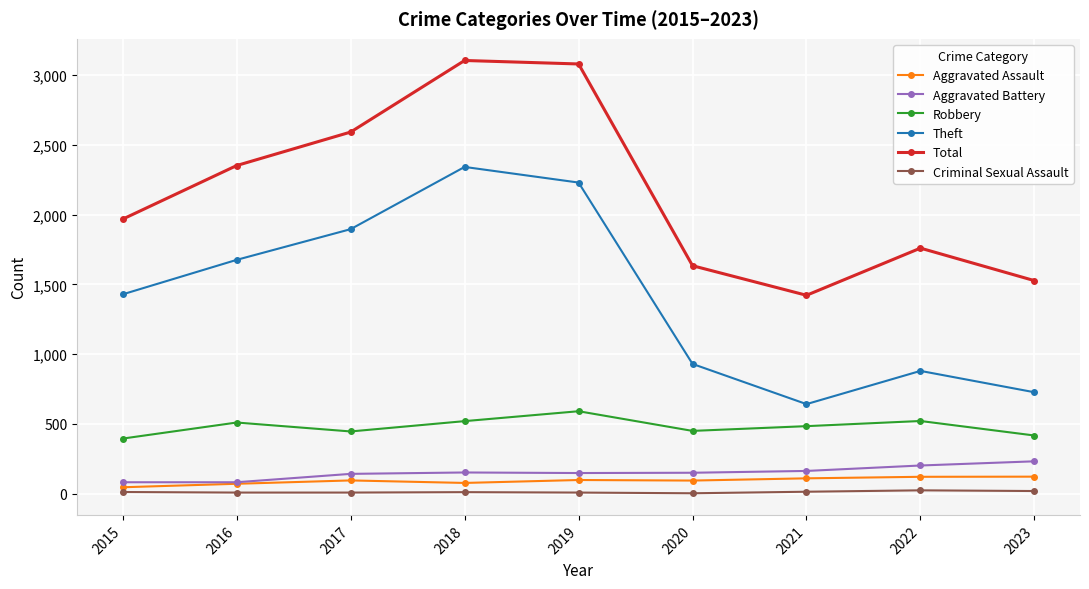

What is the difference between the highest and lowest values at 2015?

1956